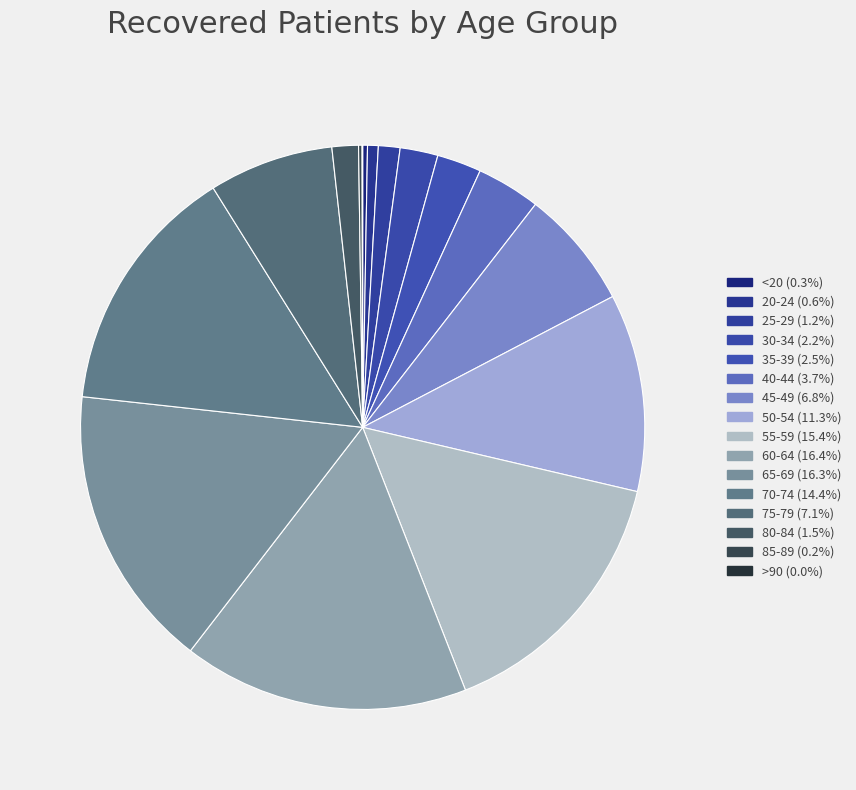

Is the sum of 80-84 and 20-24 greater than half?

No